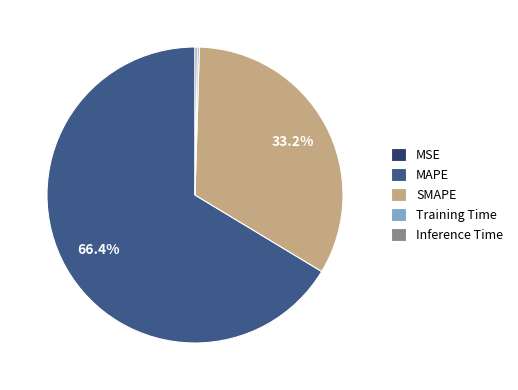

What is the majority slice?

MAPE